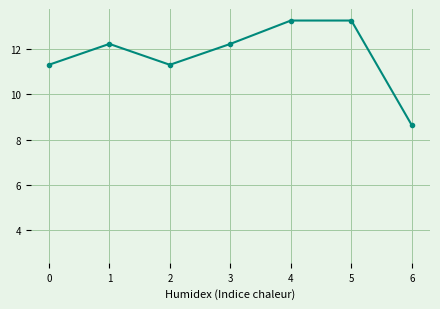

Does the chart have visible grid lines?

Yes